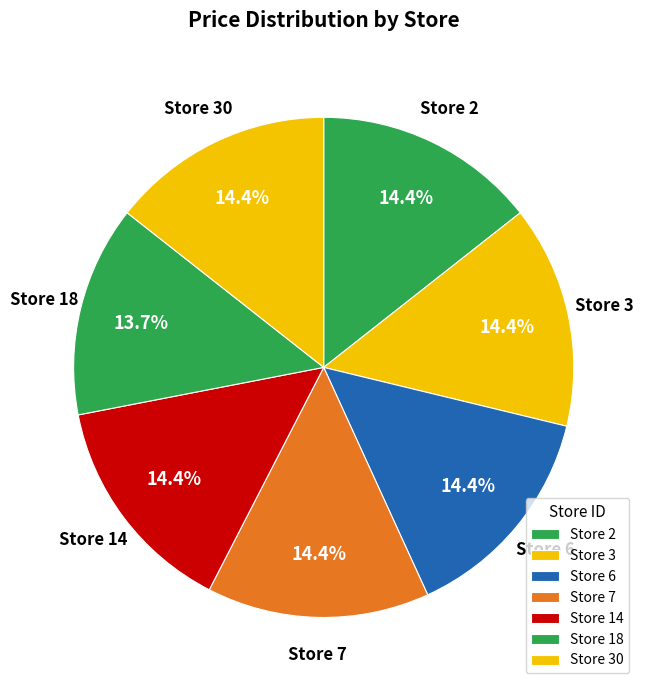

Between Store 18 and Store 14, which is larger?

Store 14